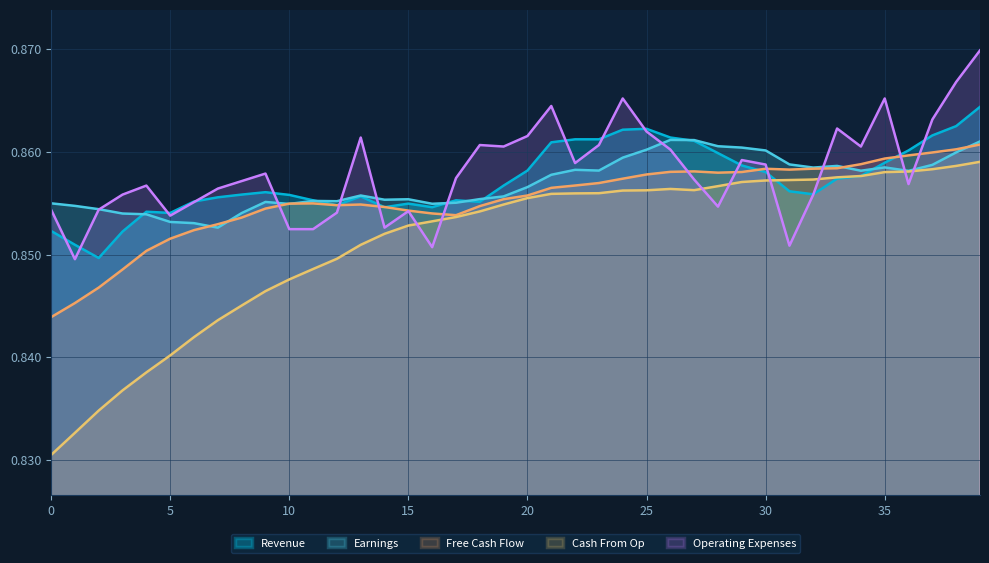

Between 10 and 15, which series saw the biggest shift?

Cash From Op